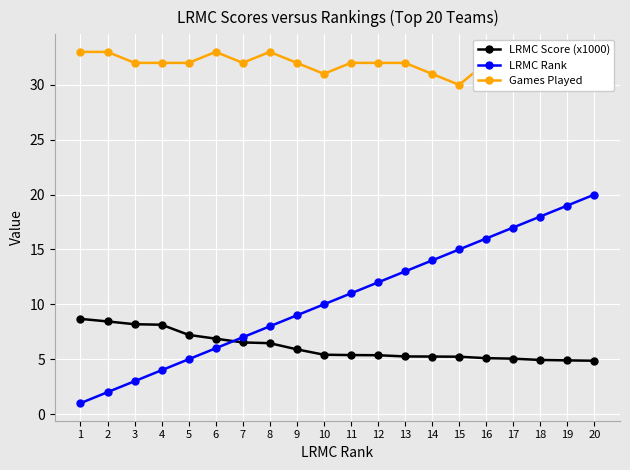

Which series has the largest range (max minus min)?

LRMC Rank